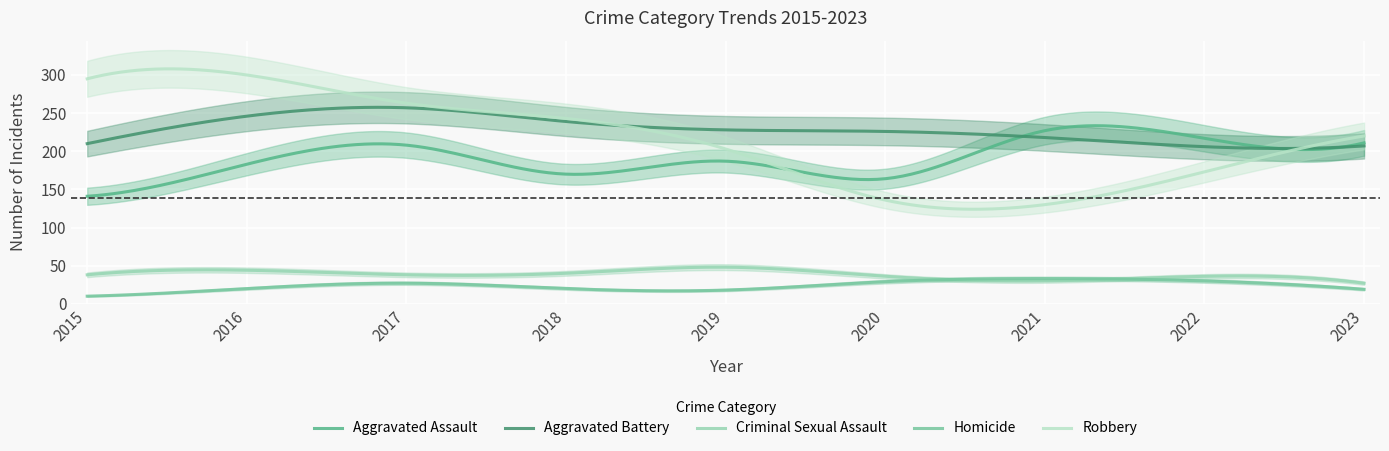

Rank the series by their maximum value, from lowest to highest.

Homicide, Criminal Sexual Assault, Aggravated Assault, Aggravated Battery, Robbery